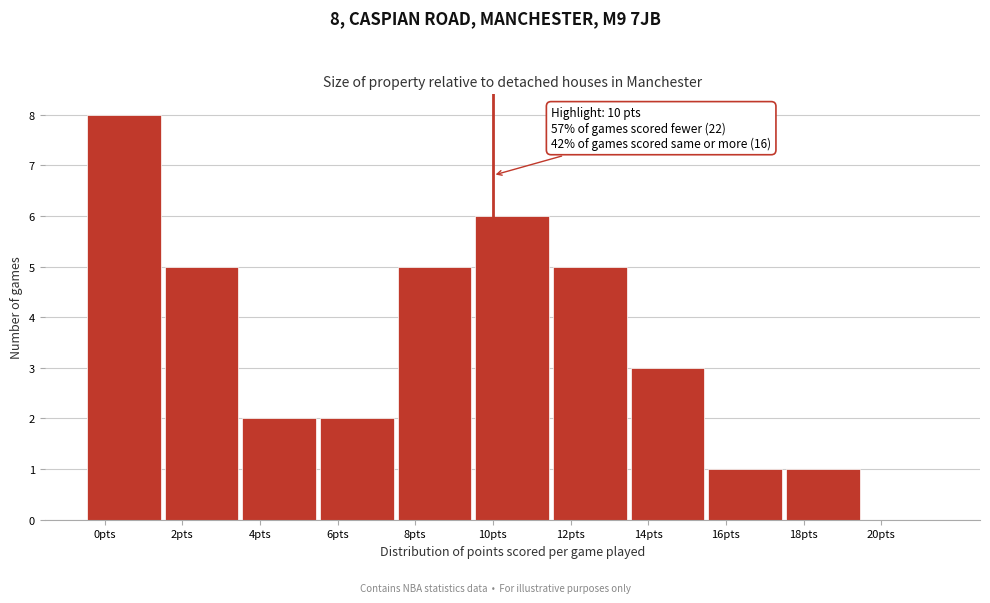

Which range on the x-axis has the tallest bar?

-0.5 to 1.5